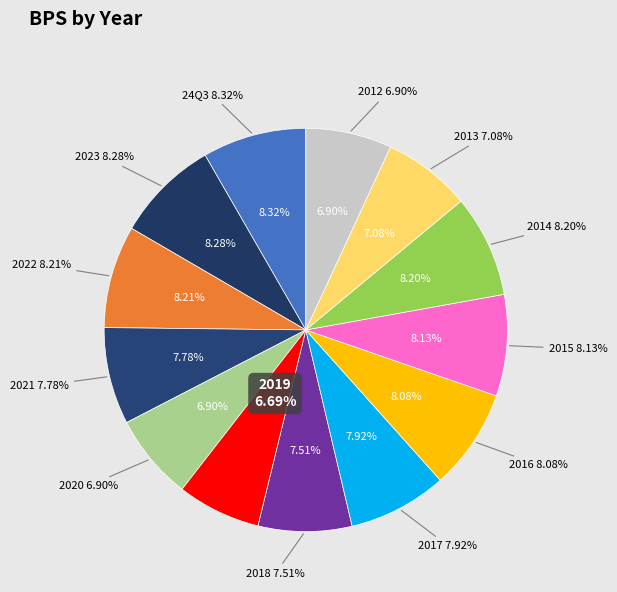

True or false: 2015 accounts for 1% of the total.

False